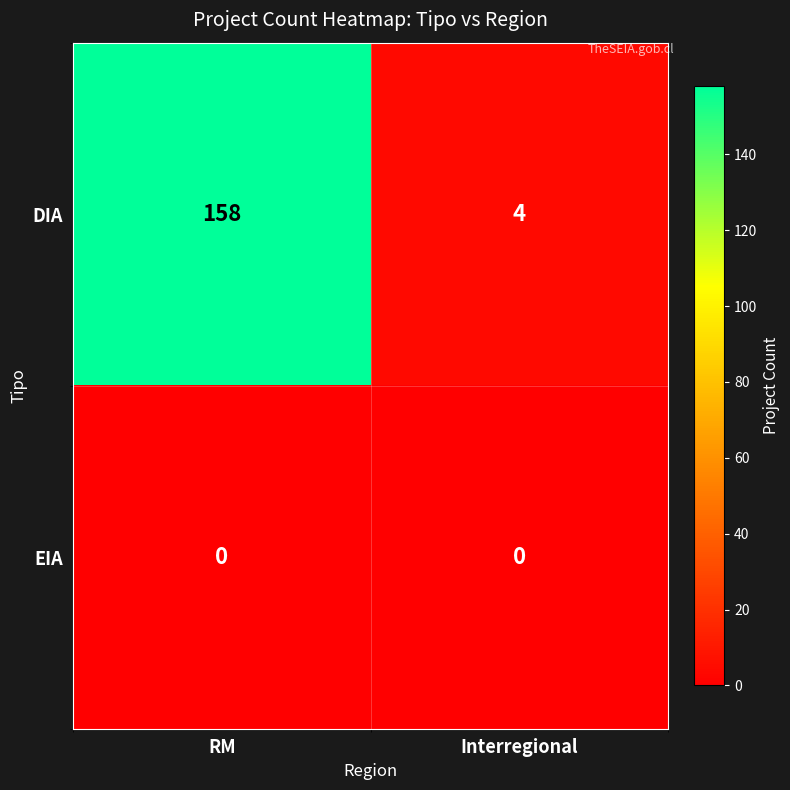

At how many categories does at least one series exceed 33?

1